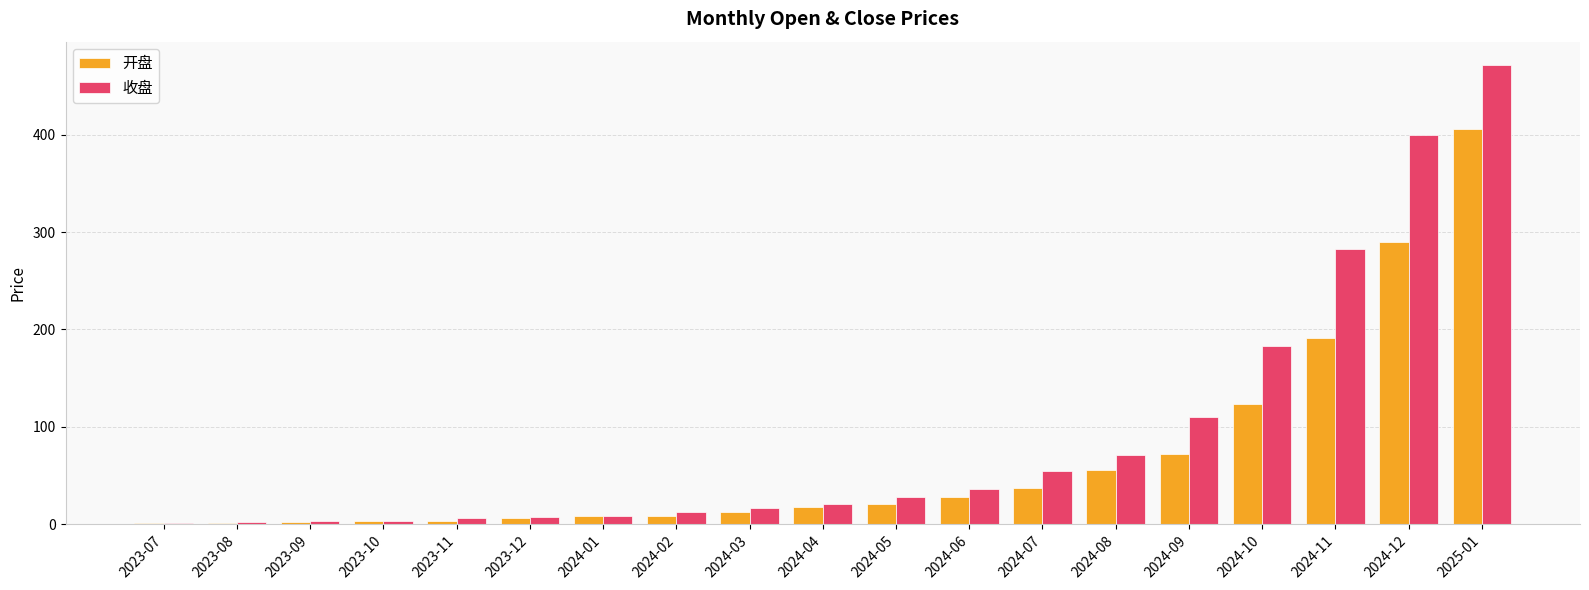

Which series has the largest total across all categories?

收盘